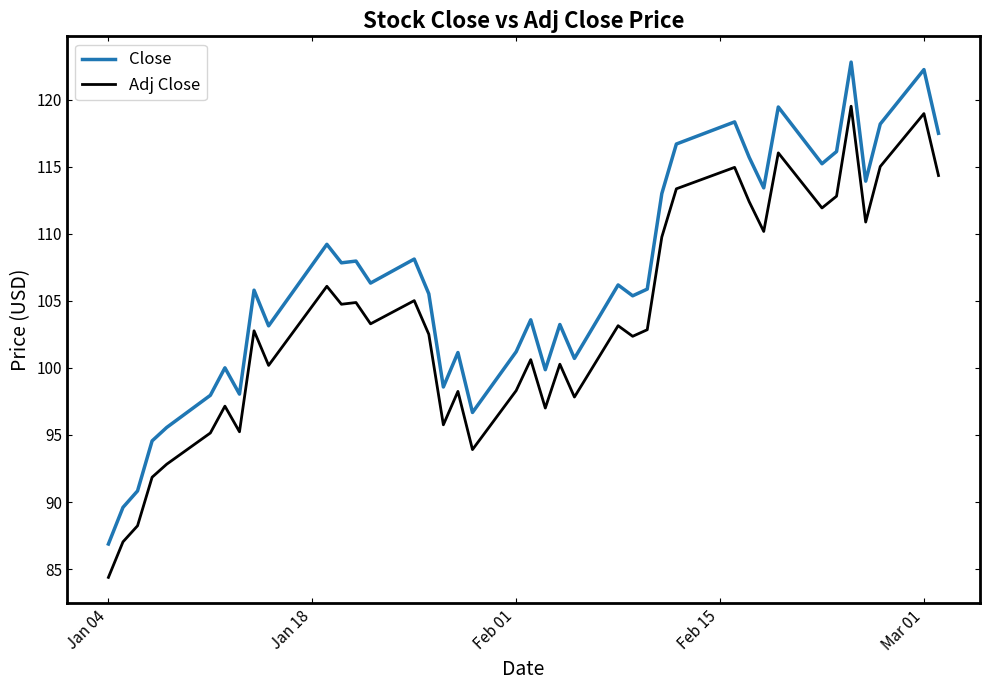

Count the number of data series in this chart.

2